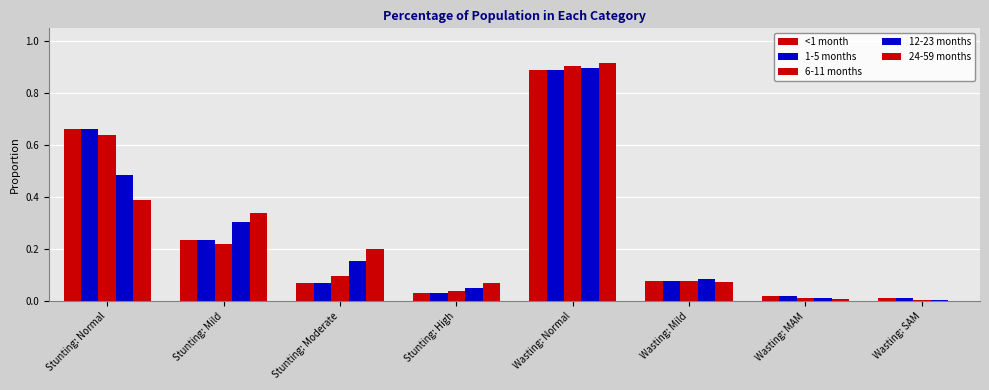

Count the number of categories in the chart.

8